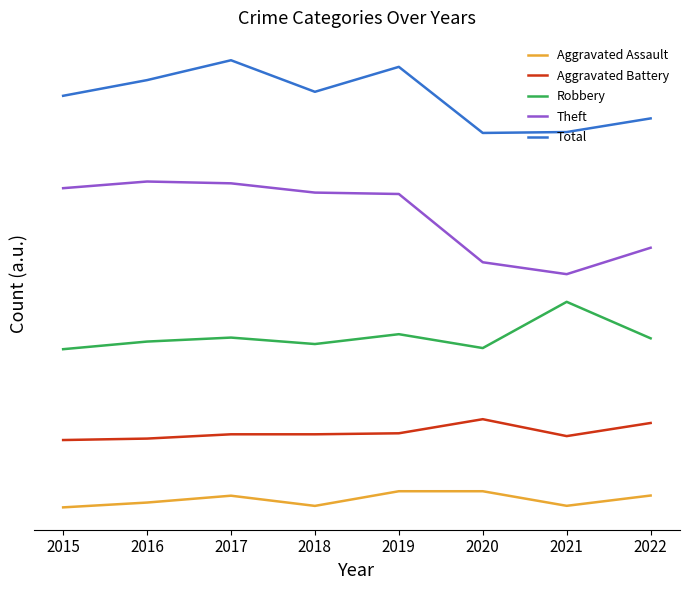

Does the chart have visible grid lines?

No